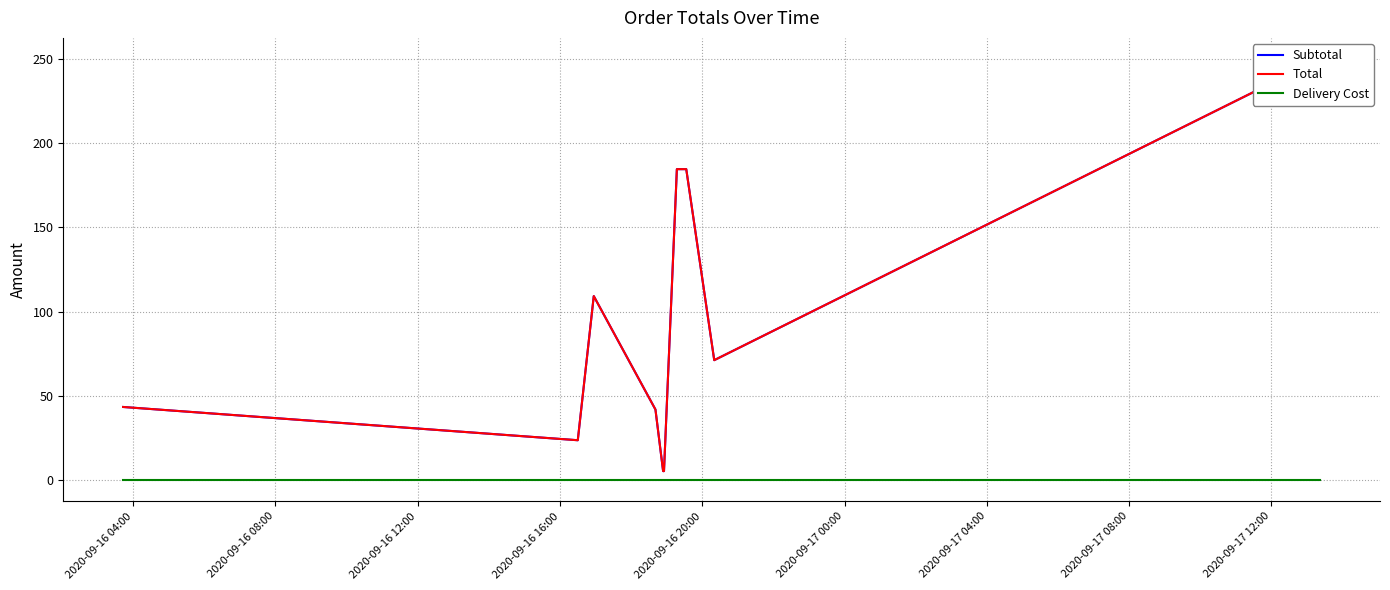

What are all the series names shown in the legend?

Subtotal, Total, Delivery Cost